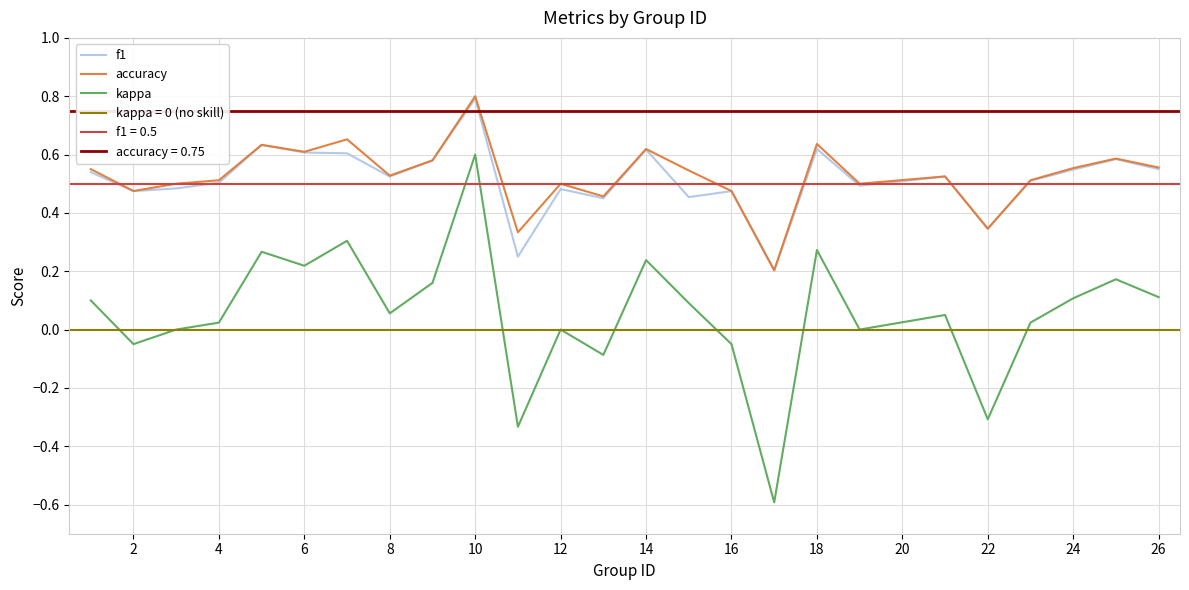

True or false: accuracy and kappa cross at least once.

False